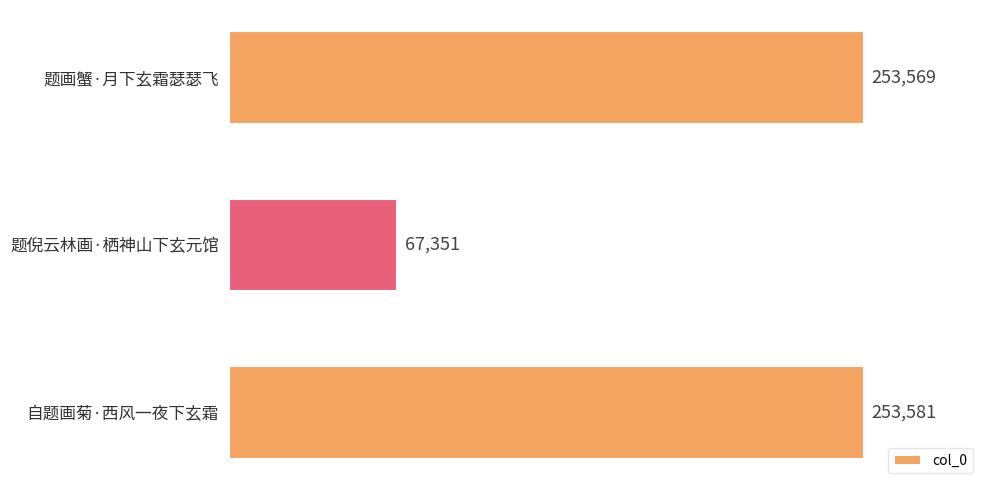

What is the greatest value displayed?

253581